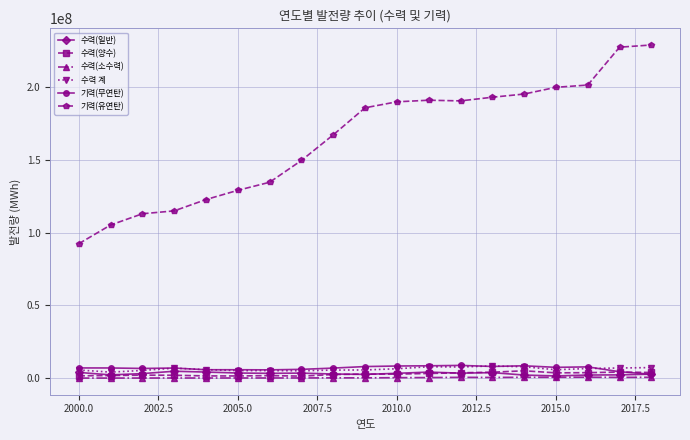

True or false: 기력(무연탄) has more than 2 points higher than both neighbors.

True